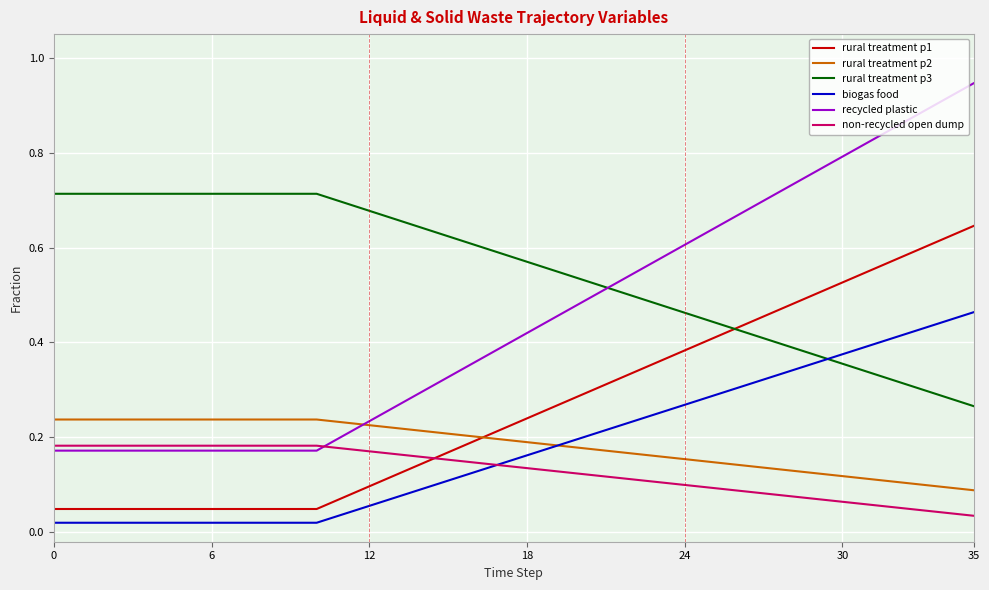

Which series has the largest total across all categories?

rural treatment p3